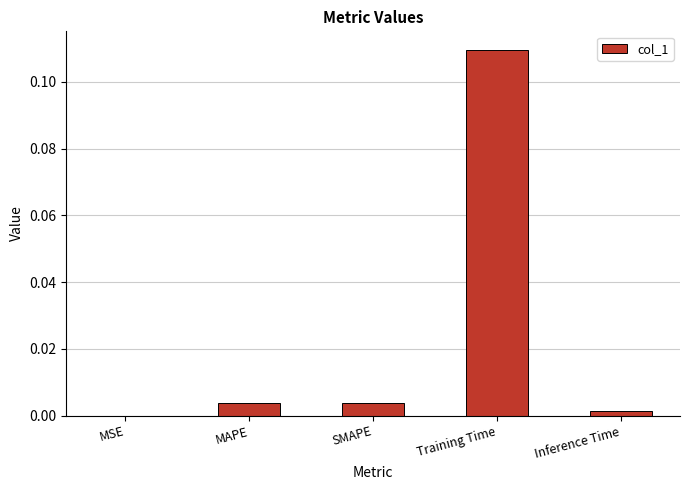

True or false: the data shows 0.0 at Inference Time.

True